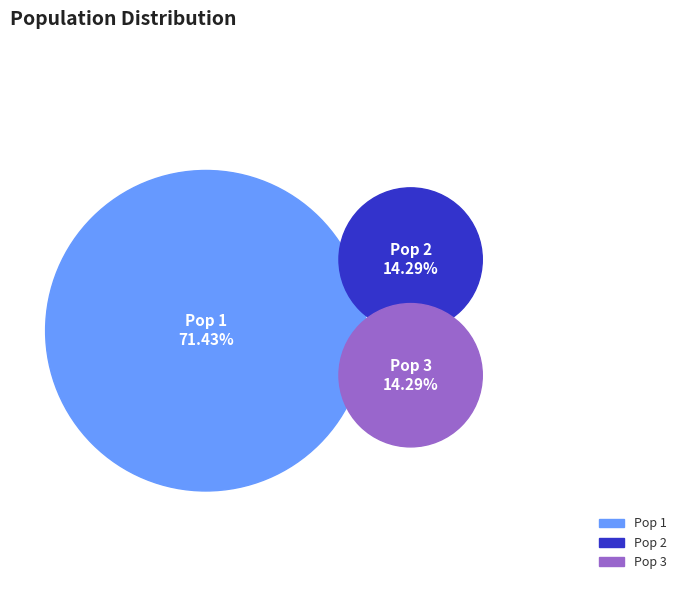

True or false: Pop 1 accounts for 59% of the total.

False